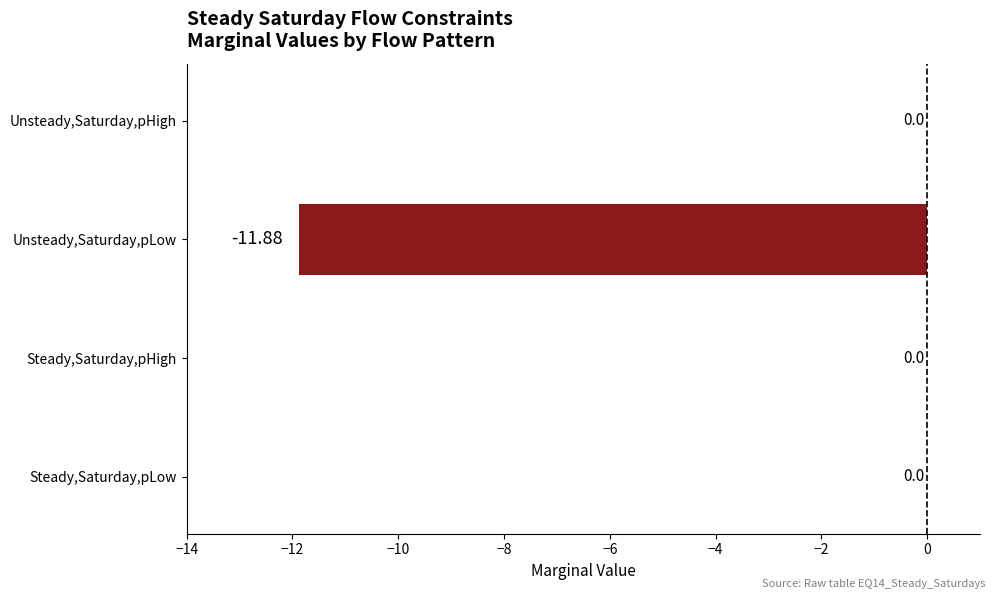

What is the change in value from Steady,Saturday,pLow to Unsteady,Saturday,pLow?

-11.9